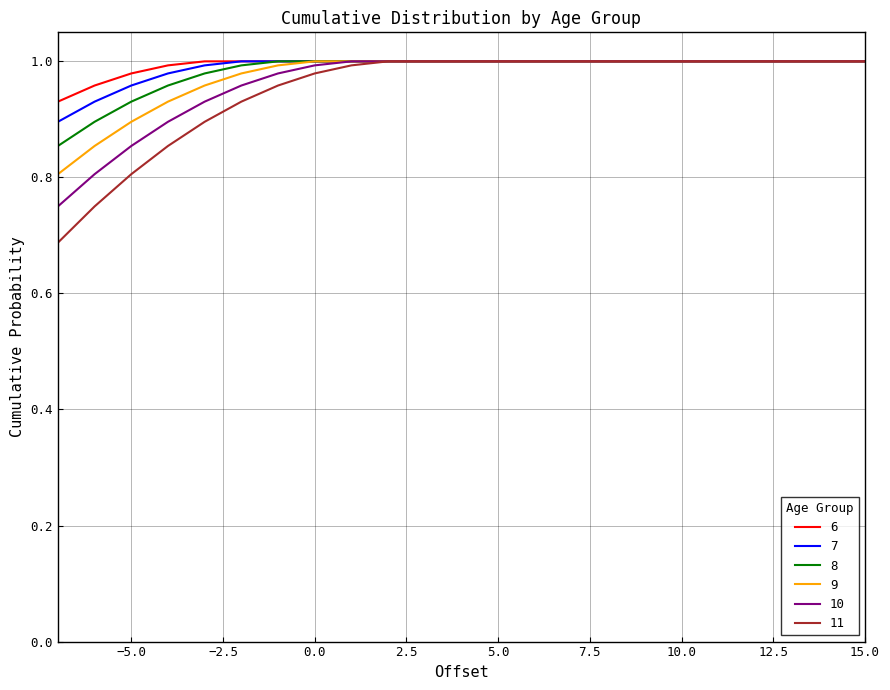

Which series has the widest spread of values?

11